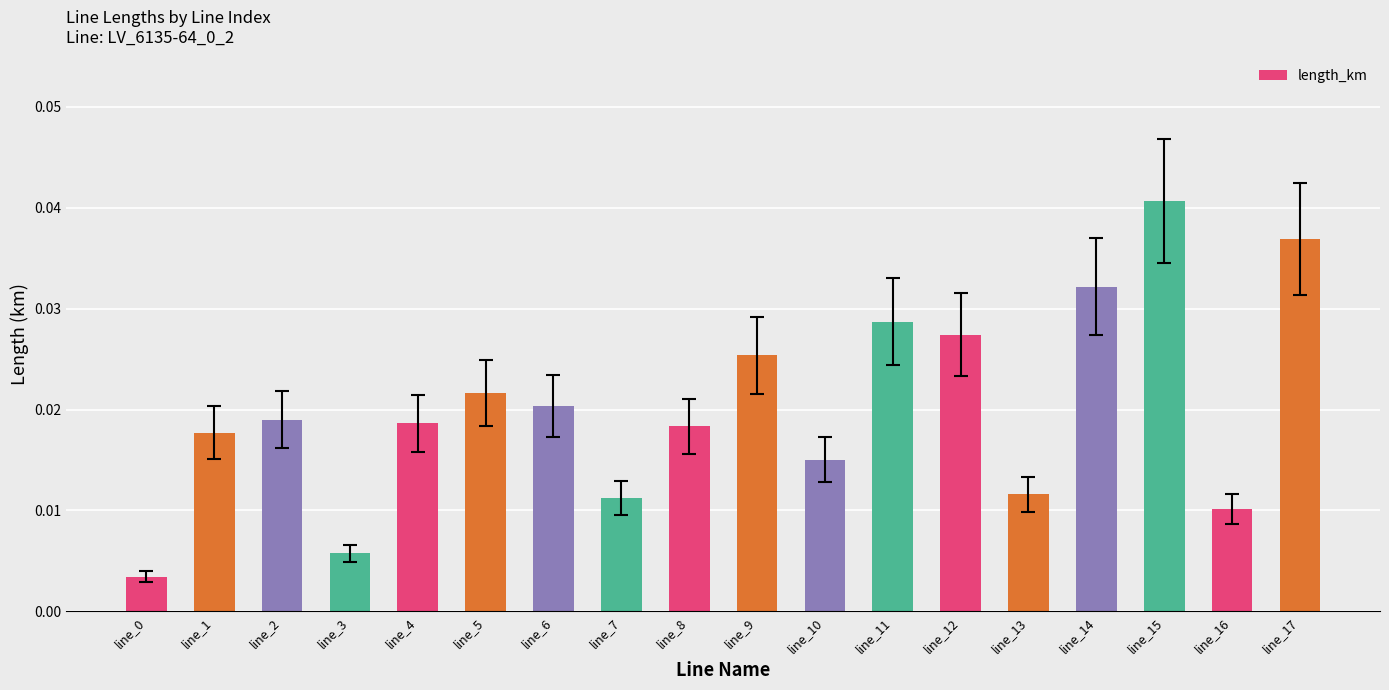

At which category does the chart reach its peak across all series?

line_15